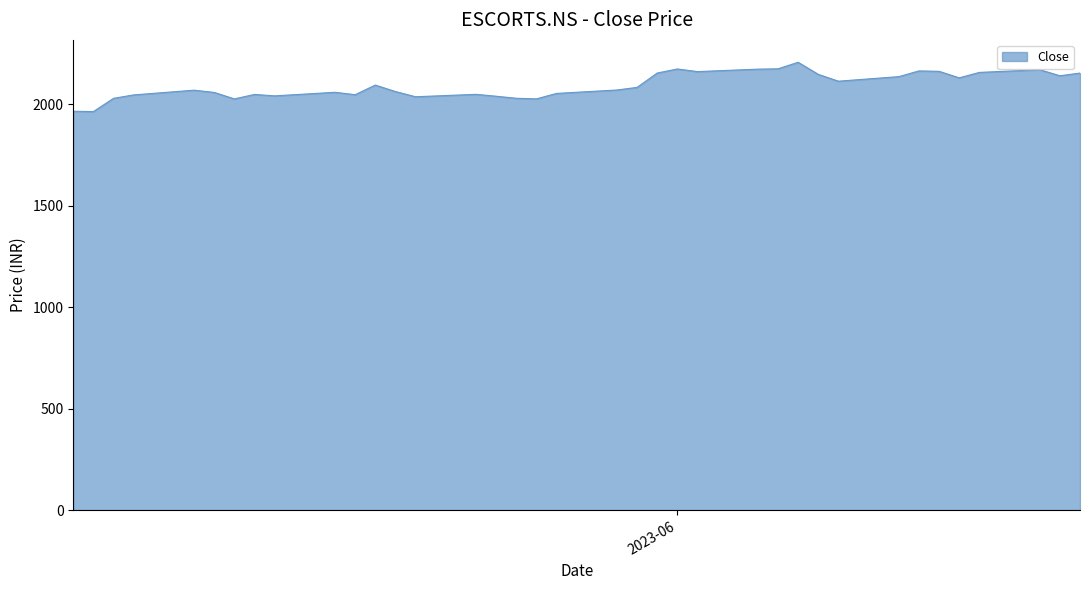

What is the difference between the maximum and minimum values?

242.8